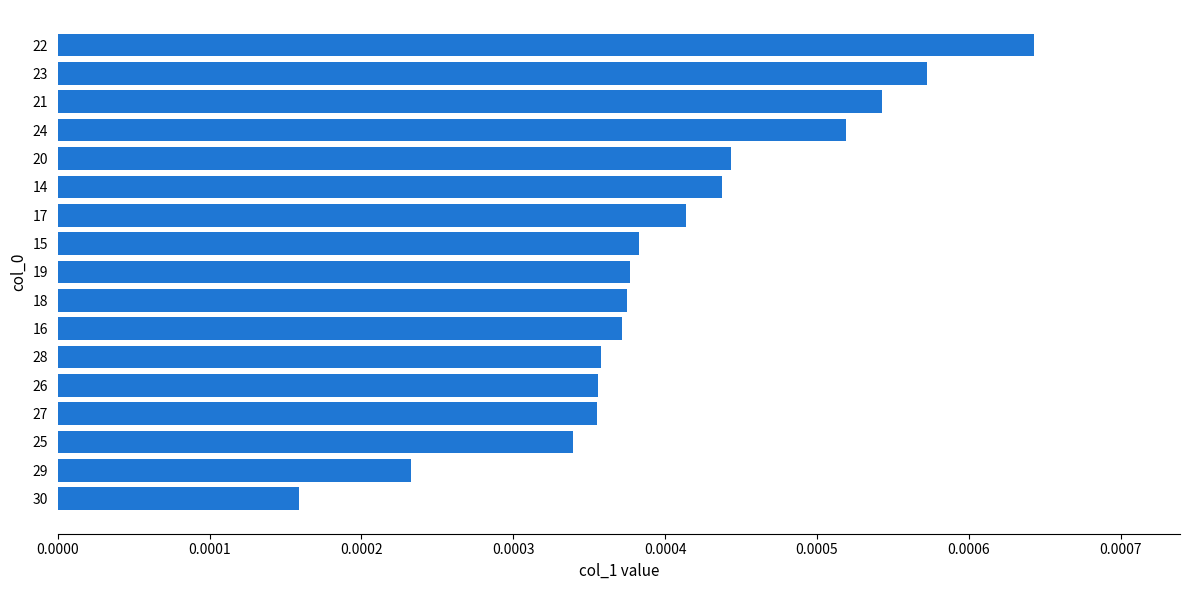

Which has a higher value, 29 or 24?

24